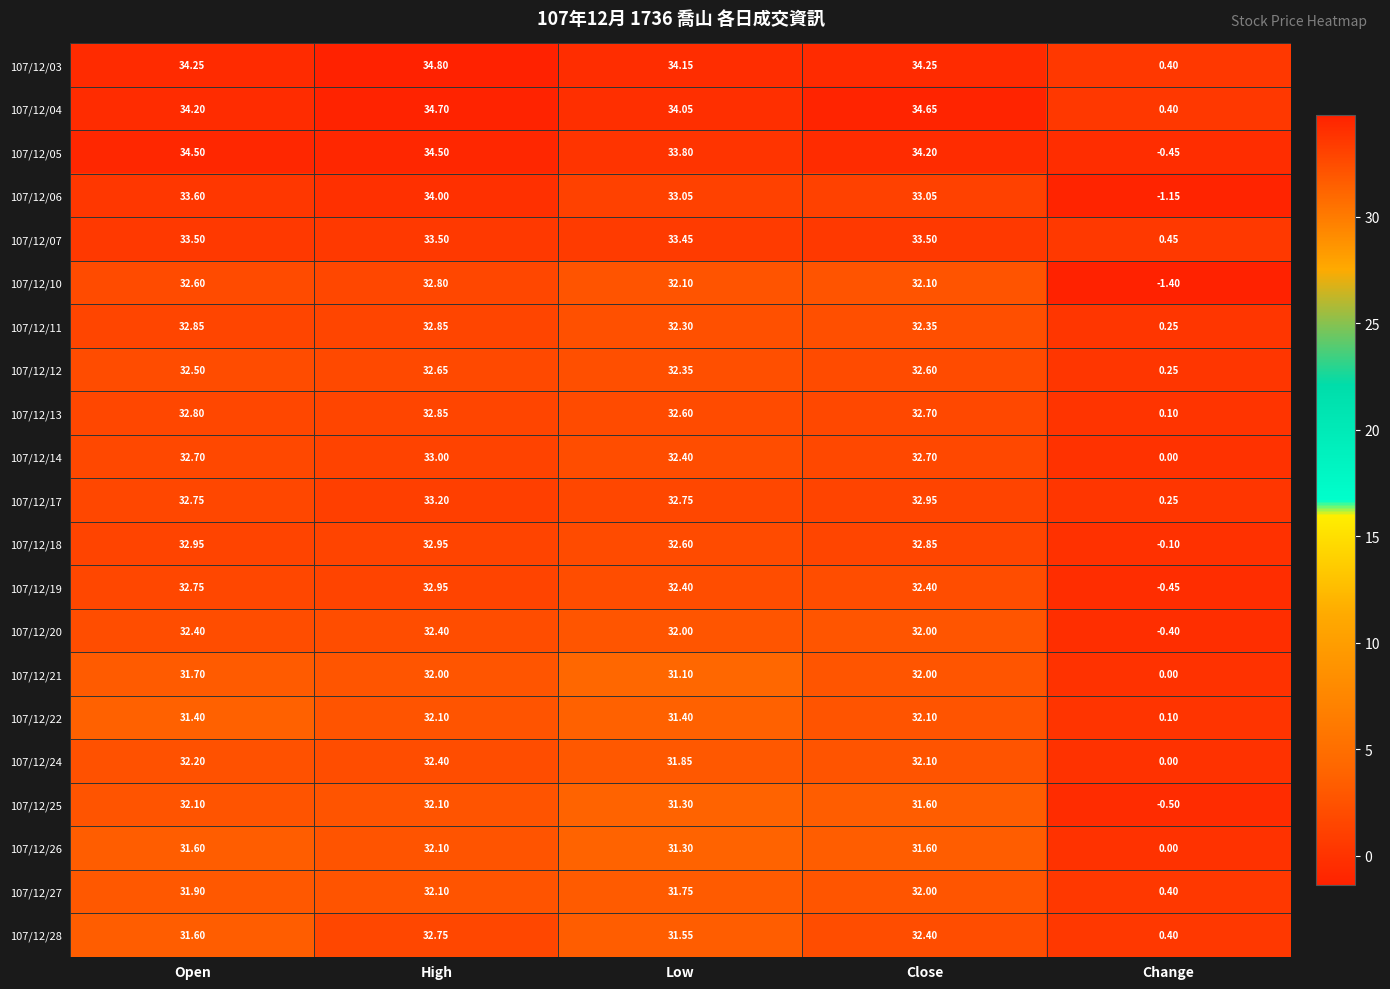

At which label does 107/12/07 reach its minimum?

Change